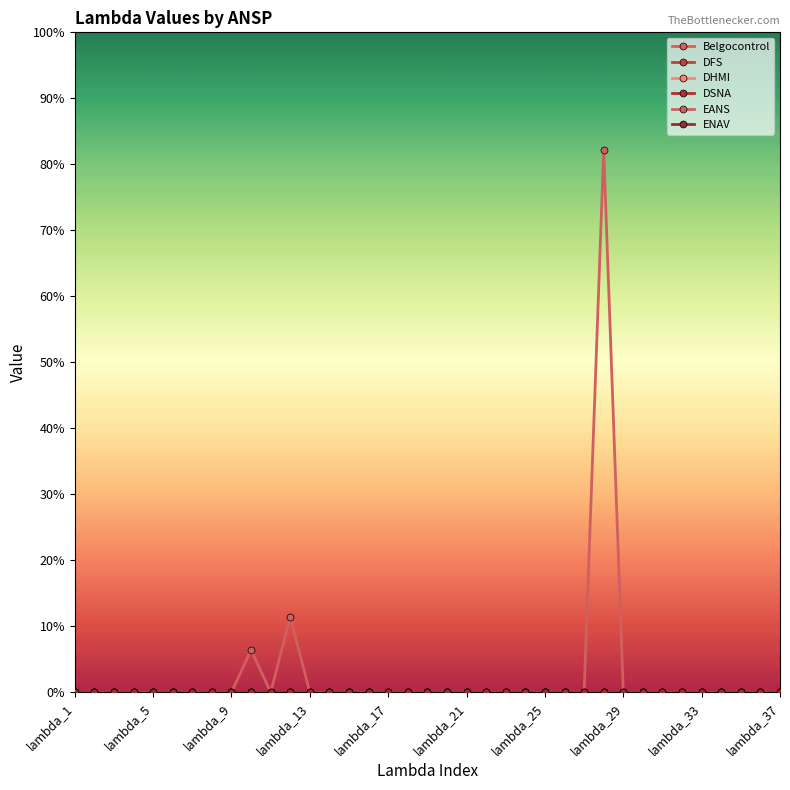

List the series in order of their peak value, lowest first.

Belgocontrol, DFS, DHMI, DSNA, ENAV, EANS